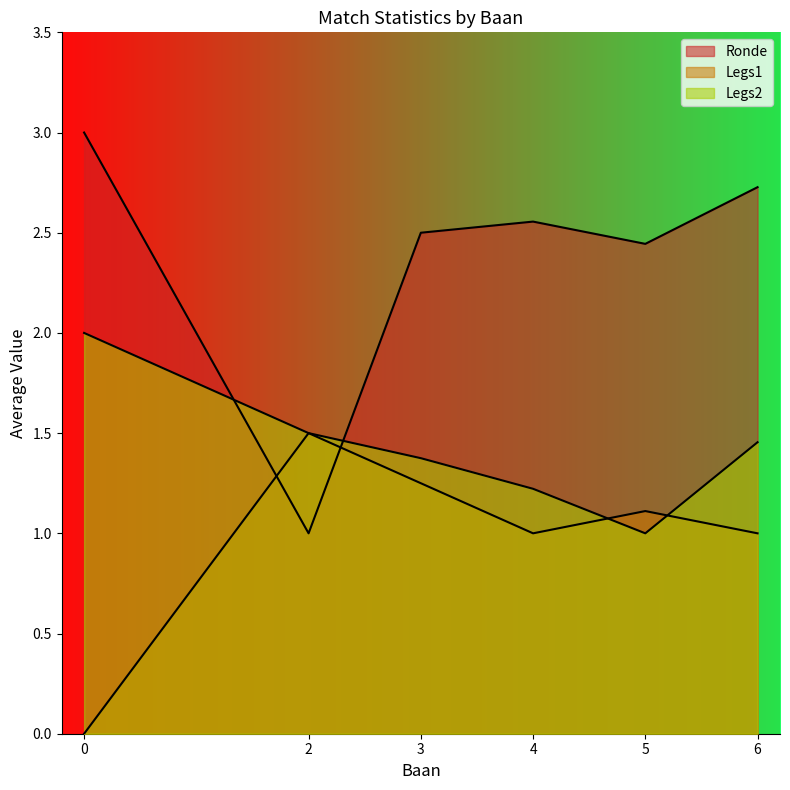

True or false: Legs1 has more than 0 points higher than both neighbors.

True